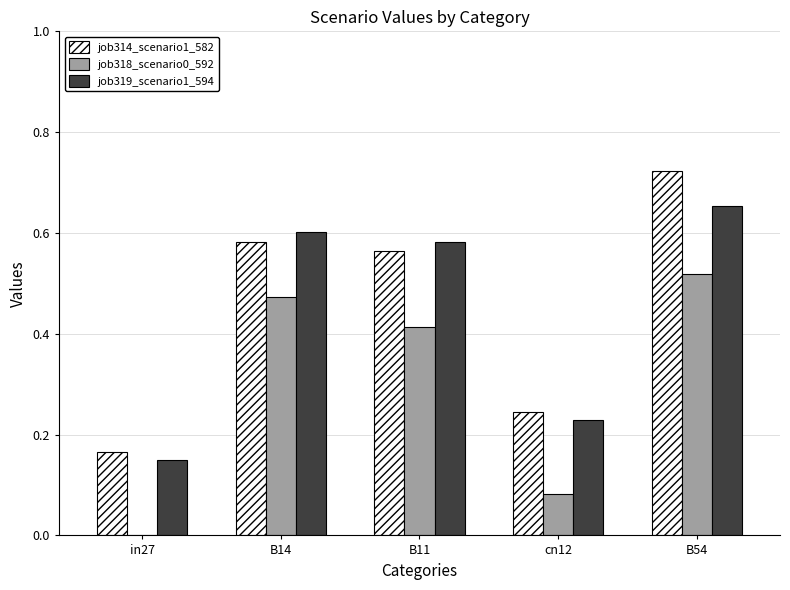

The job319_scenario1_594 series shows 0.6 at B11. True or false?

True